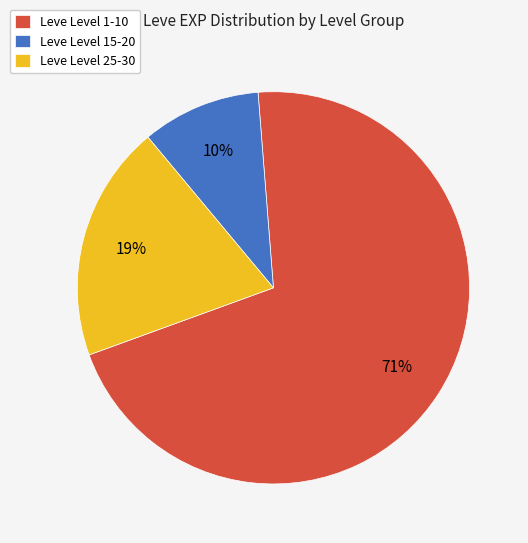

Is it true that Leve Level 15-20 is 17% of the pie?

False